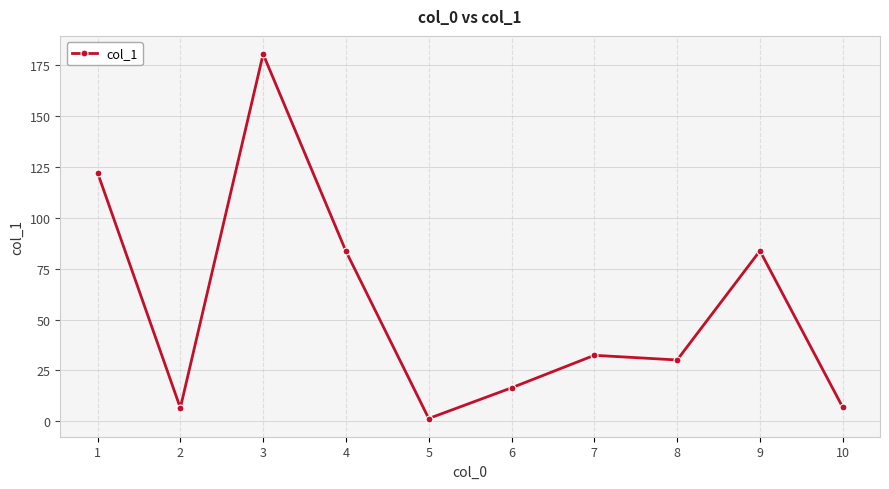

What is the value of the 1st point from the left?

122.3